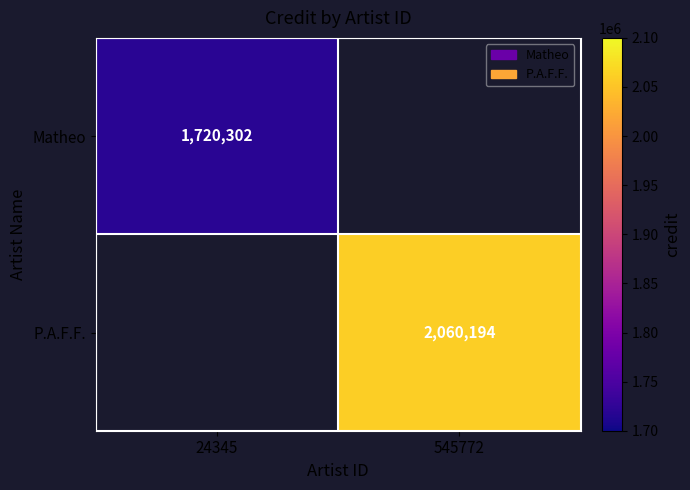

Is it true that P.A.F.F. equals 2060194 at 545772?

True